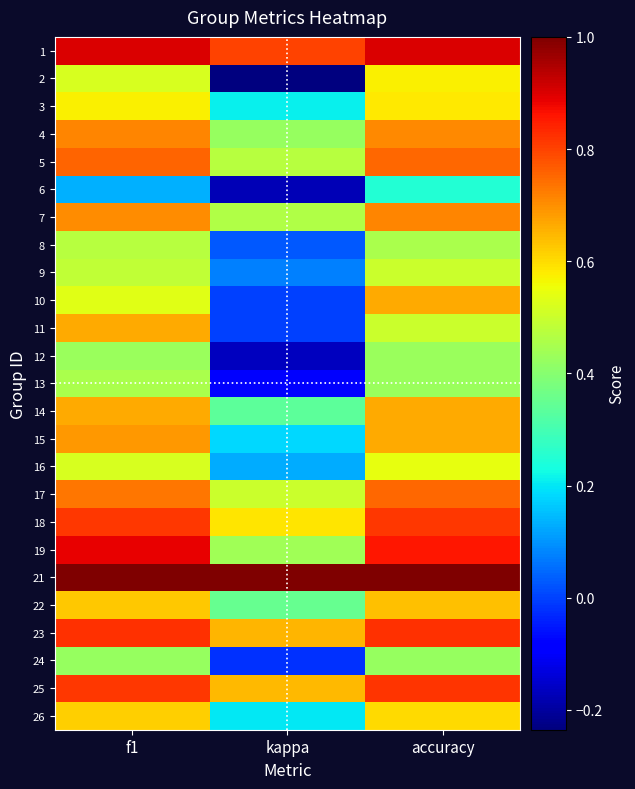

Reading left to right, list all the values displayed in this chart.

1: f1=0.9	kappa=0.8	accuracy=0.9
2: f1=0.5	kappa=-0.2	accuracy=0.6
3: f1=0.6	kappa=0.2	accuracy=0.6
4: f1=0.7	kappa=0.4	accuracy=0.7
5: f1=0.8	kappa=0.5	accuracy=0.8
6: f1=0.1	kappa=-0.2	accuracy=0.2
7: f1=0.7	kappa=0.5	accuracy=0.7
8: f1=0.5	kappa=0.0	accuracy=0.5
9: f1=0.5	kappa=0.1	accuracy=0.5
10: f1=0.5	kappa=0.0	accuracy=0.7
11: f1=0.7	kappa=0.0	accuracy=0.5
12: f1=0.4	kappa=-0.2	accuracy=0.4
13: f1=0.5	kappa=-0.1	accuracy=0.4
14: f1=0.7	kappa=0.3	accuracy=0.7
15: f1=0.7	kappa=0.2	accuracy=0.7
16: f1=0.5	kappa=0.1	accuracy=0.5
17: f1=0.7	kappa=0.5	accuracy=0.8
18: f1=0.8	kappa=0.6	accuracy=0.8
19: f1=0.9	kappa=0.4	accuracy=0.9
21: f1=1.0	kappa=1.0	accuracy=1.0
22: f1=0.6	kappa=0.4	accuracy=0.6
23: f1=0.8	kappa=0.6	accuracy=0.8
24: f1=0.4	kappa=-0.0	accuracy=0.4
25: f1=0.8	kappa=0.6	accuracy=0.8
26: f1=0.6	kappa=0.2	accuracy=0.6